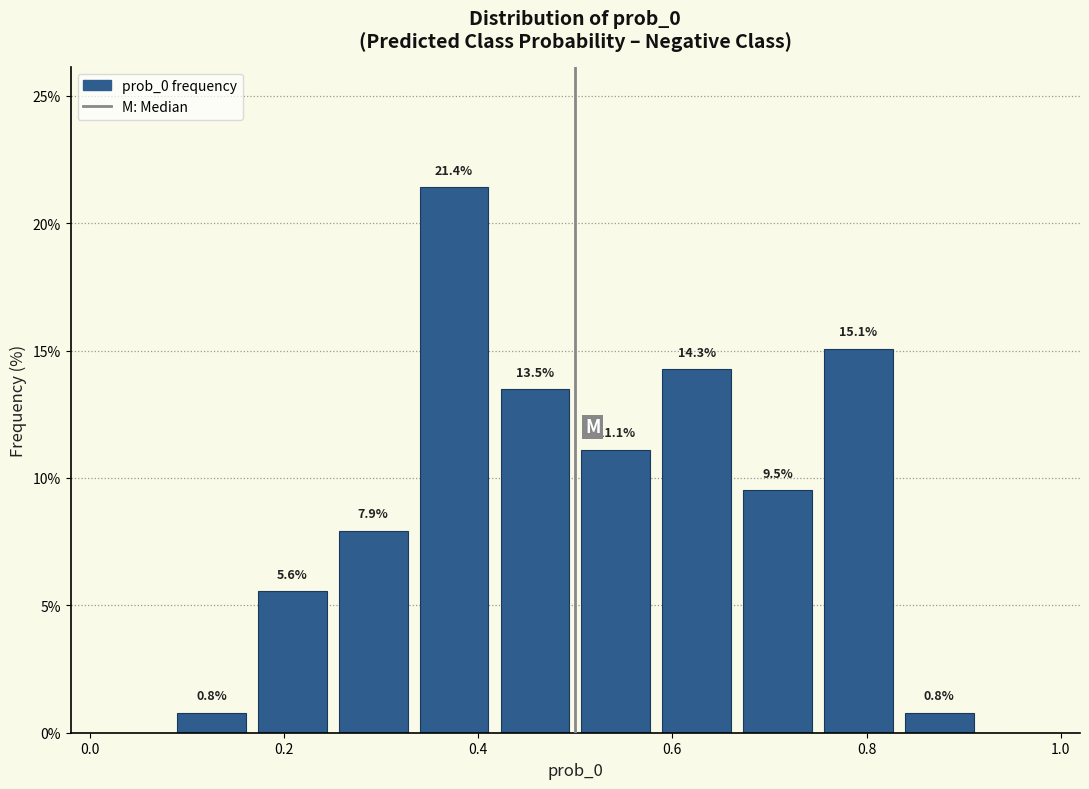

Which range on the x-axis has the tallest bar?

0.34 to 0.42